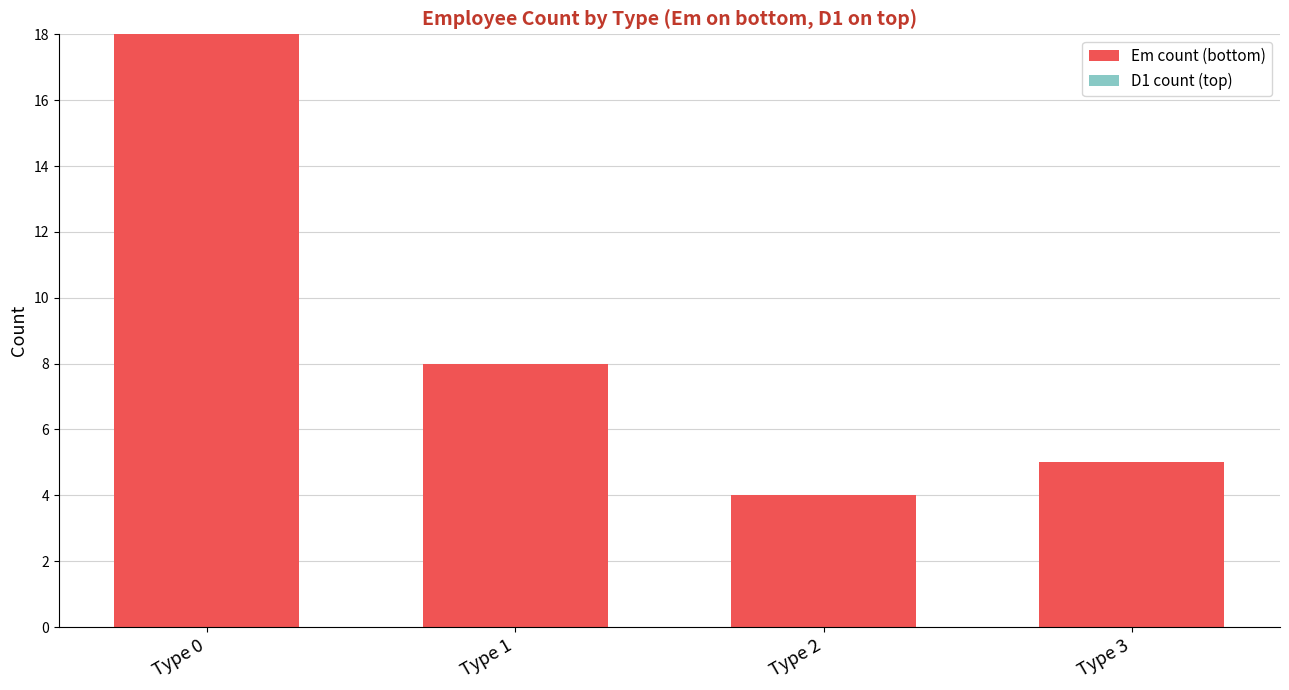

Which has a higher value, Type 2 or Type 3?

Type 3